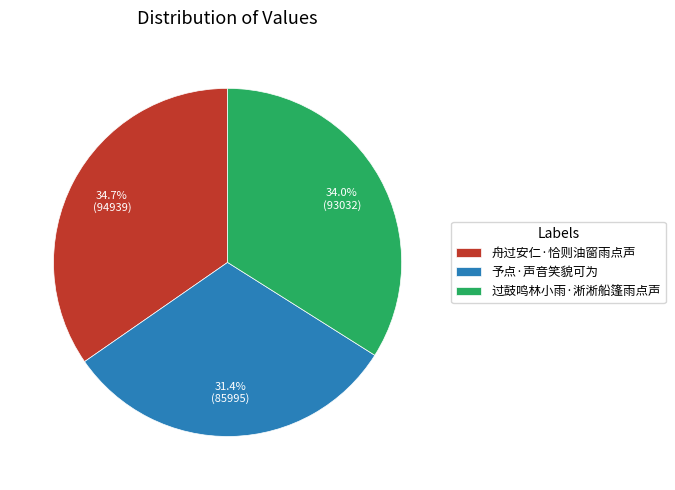

Does 过鼓鸣林小雨·淅淅船篷雨点声 represent more than half of the total?

No